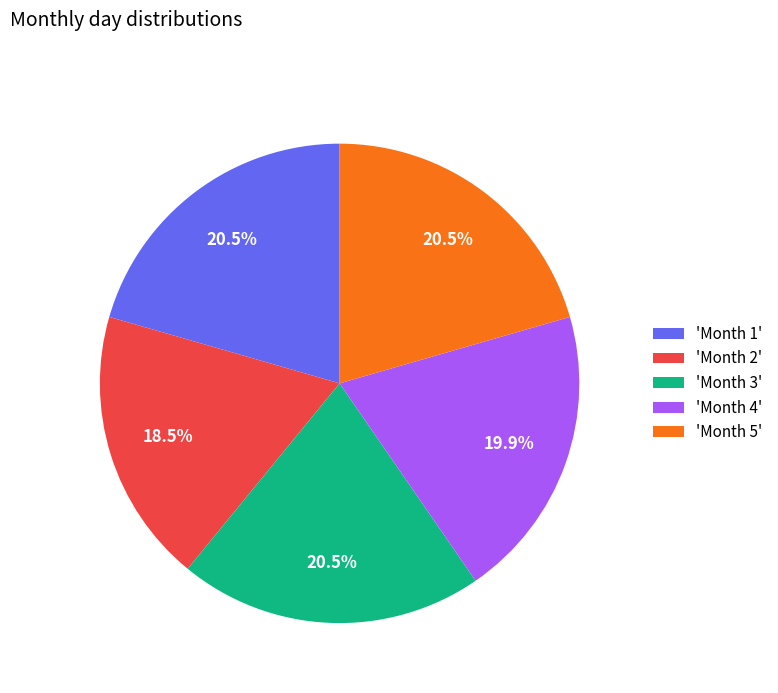

What is the ratio of the value at 'Month 1' to the value at 'Month 4'?

1.0